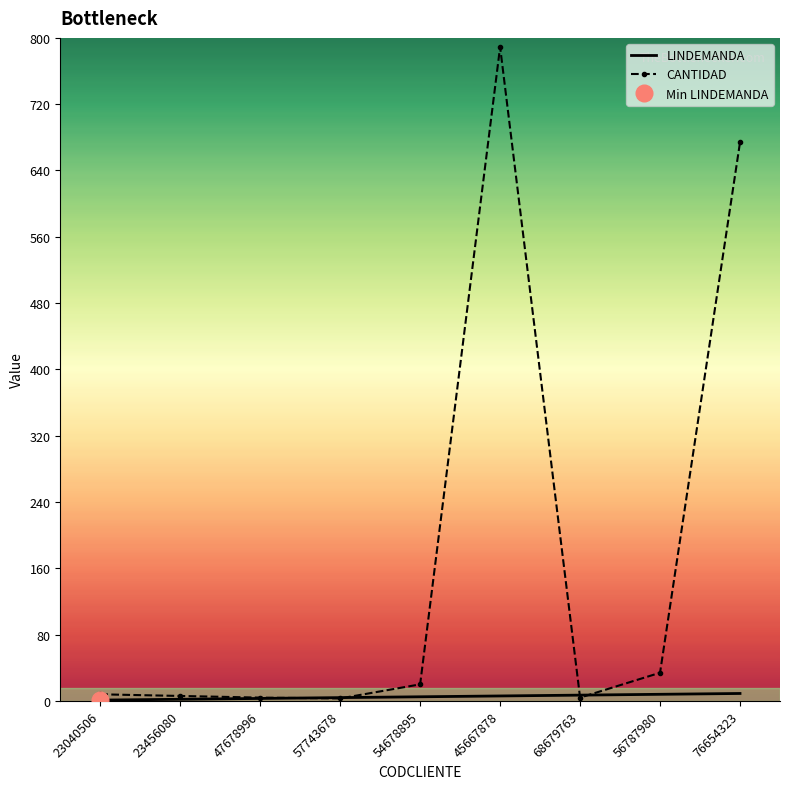

How many values in the LINDEMANDA series exceed 5?

4